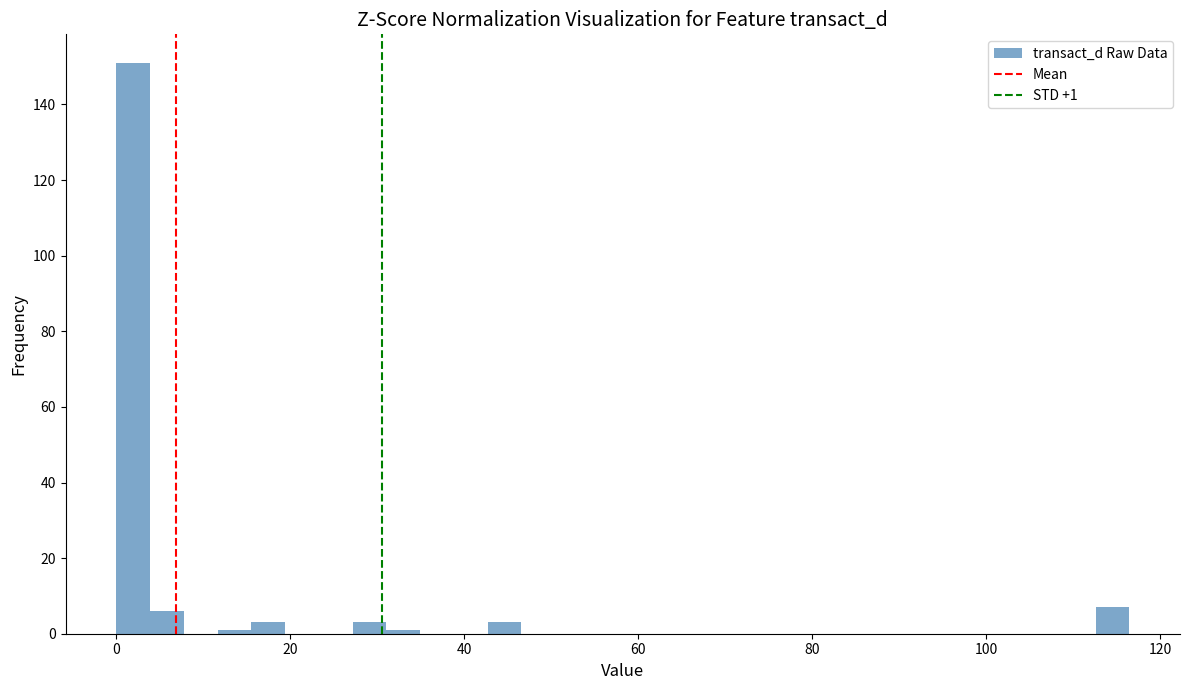

Read against the x-axis, roughly where is the centre of the tallest bar?

2